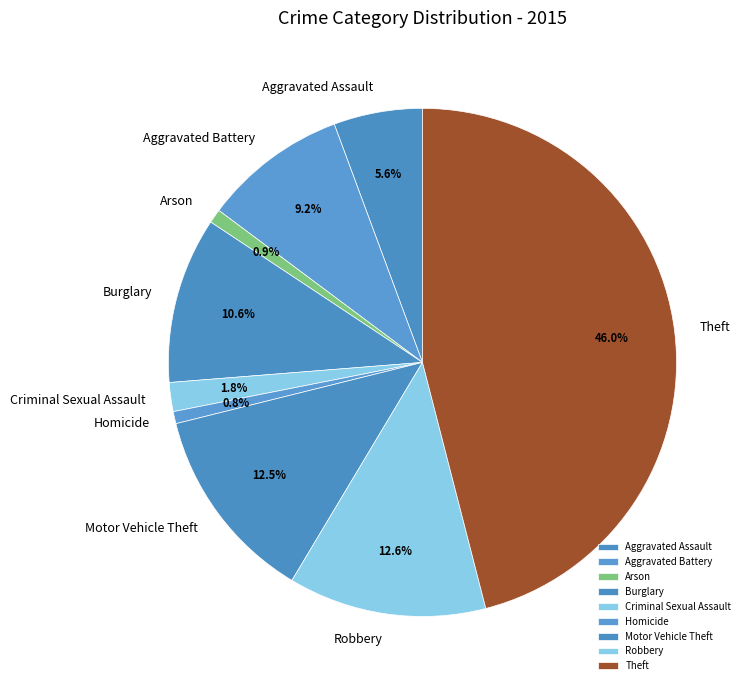

What percentage is NOT represented by Aggravated Assault?

94.4%